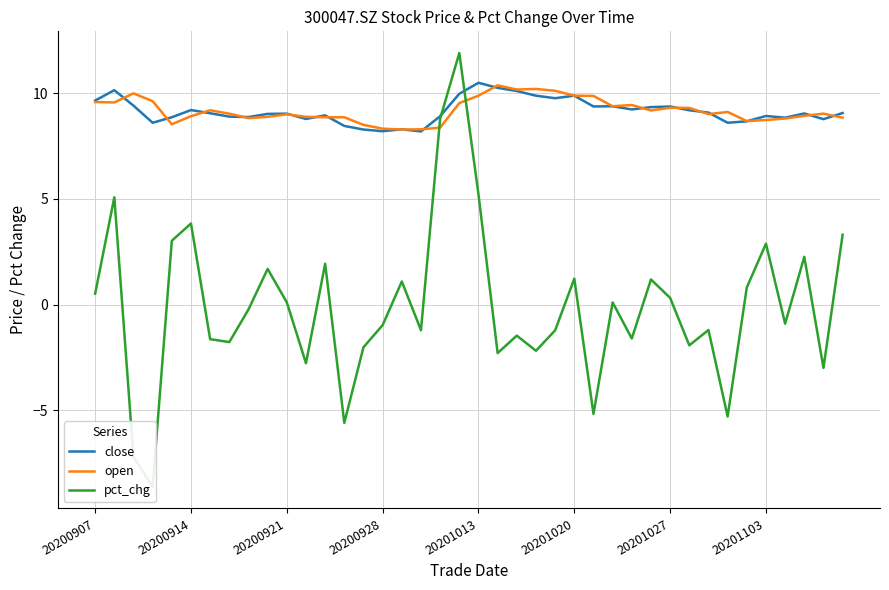

What is the maximum value for close?

10.5